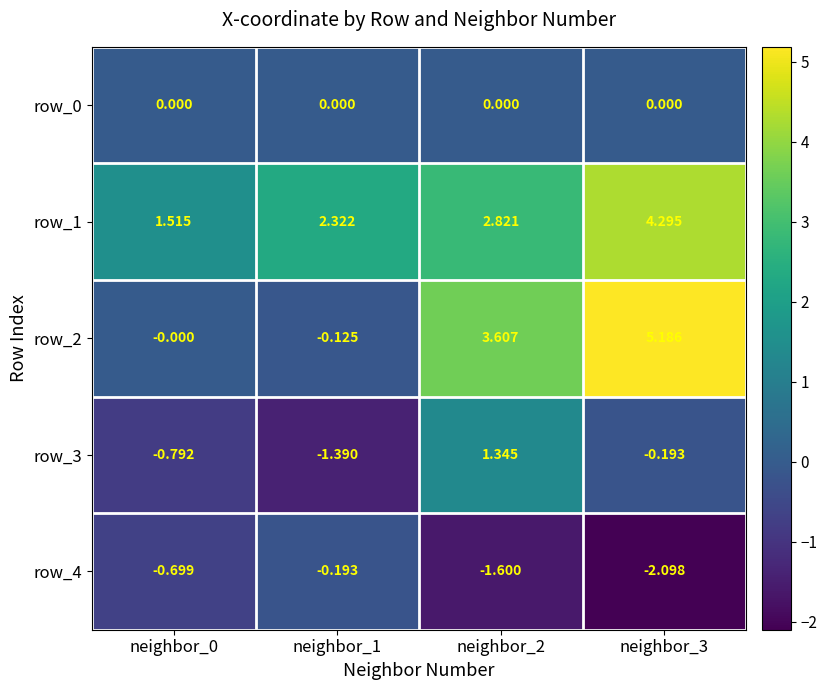

Which series has the widest spread of values?

row_2